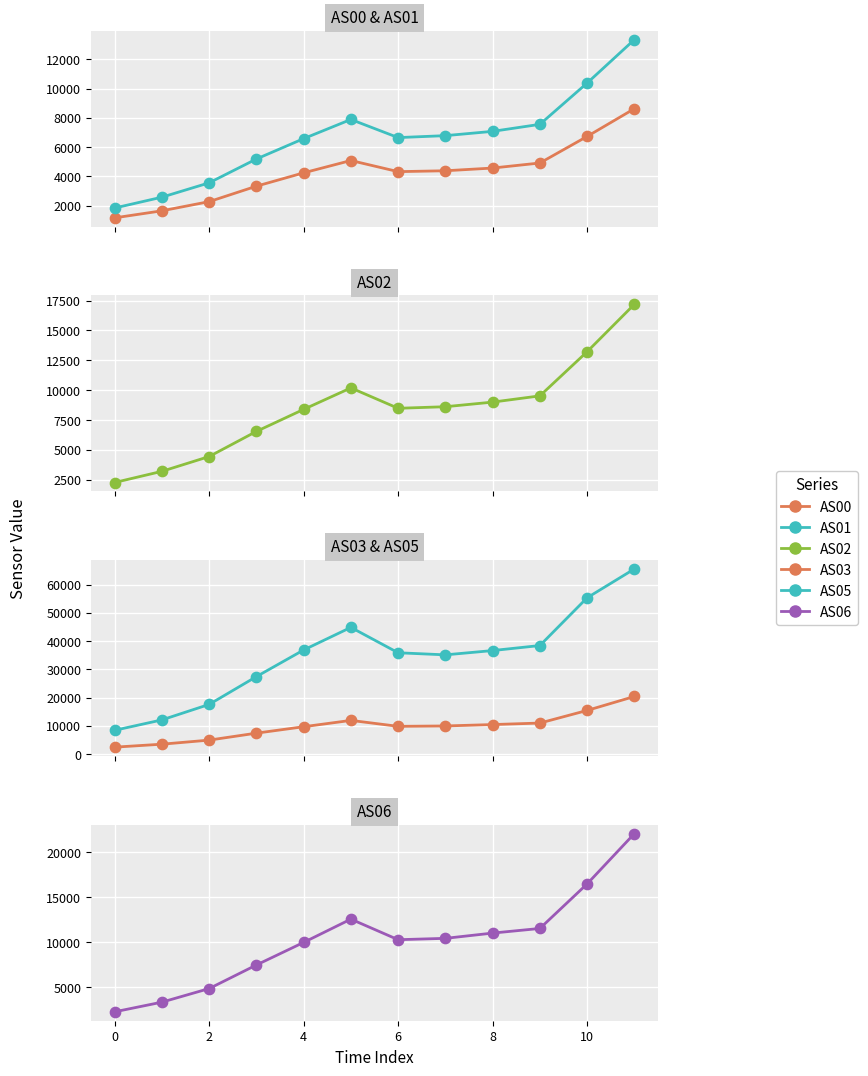

Which series has the largest Y range (max minus min)?

AS05